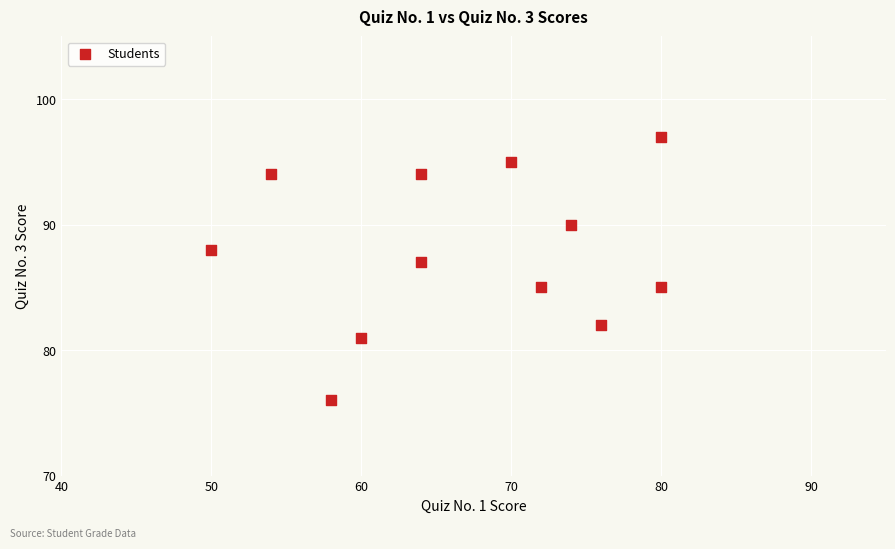

What is the range of X values (max minus min)?

30